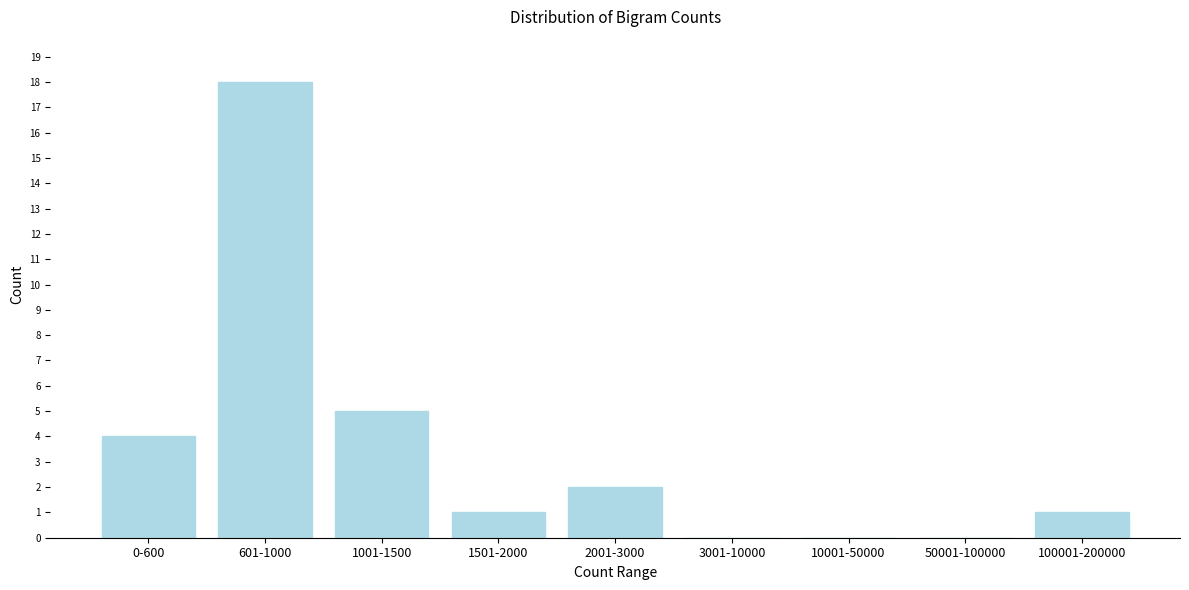

Reading right to left, extract all data points from this chart.

100001-200000=1	50001-100000=0	10001-50000=0	3001-10000=0	2001-3000=2	1501-2000=1	1001-1500=5	601-1000=18	0-600=4